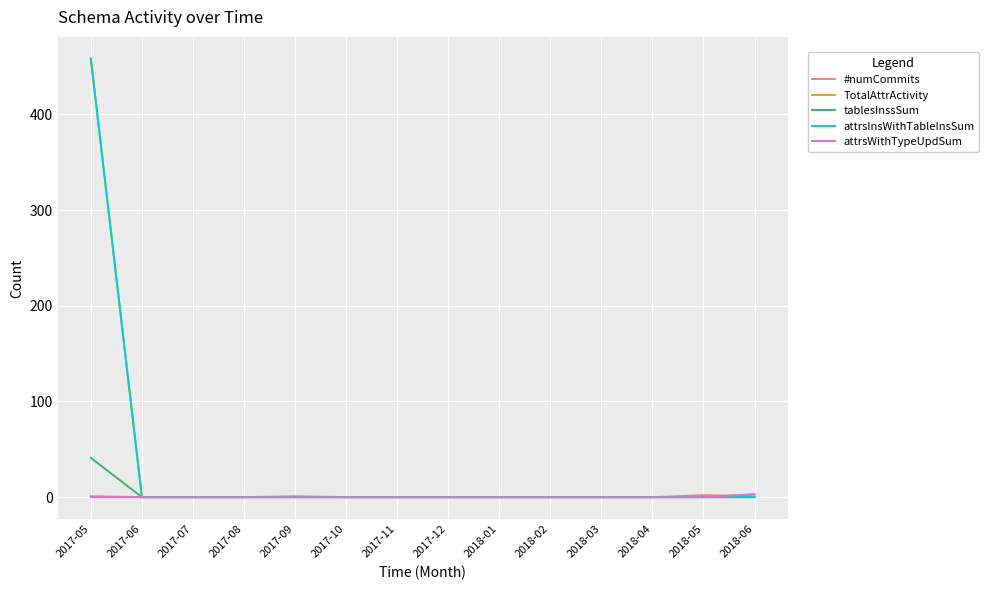

At how many categories does at least one series exceed 133?

1